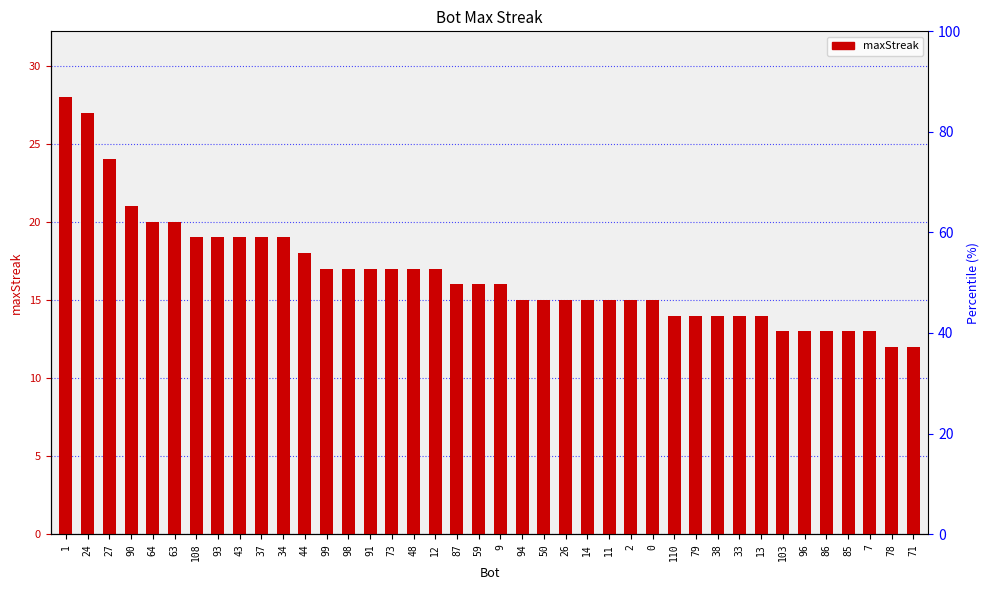

What is the label of the 11th bar from the right?

79